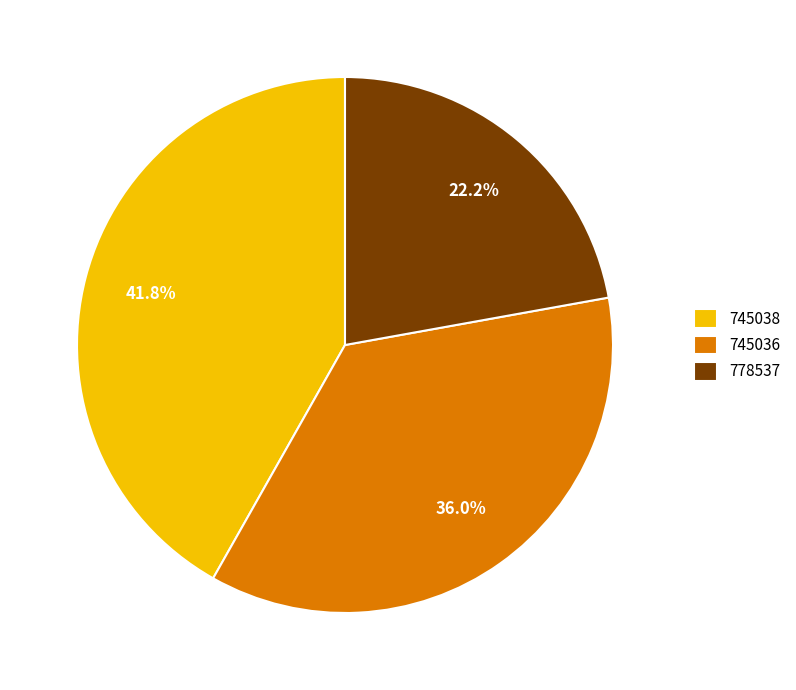

Between 745038 and 745036, which is larger?

745038